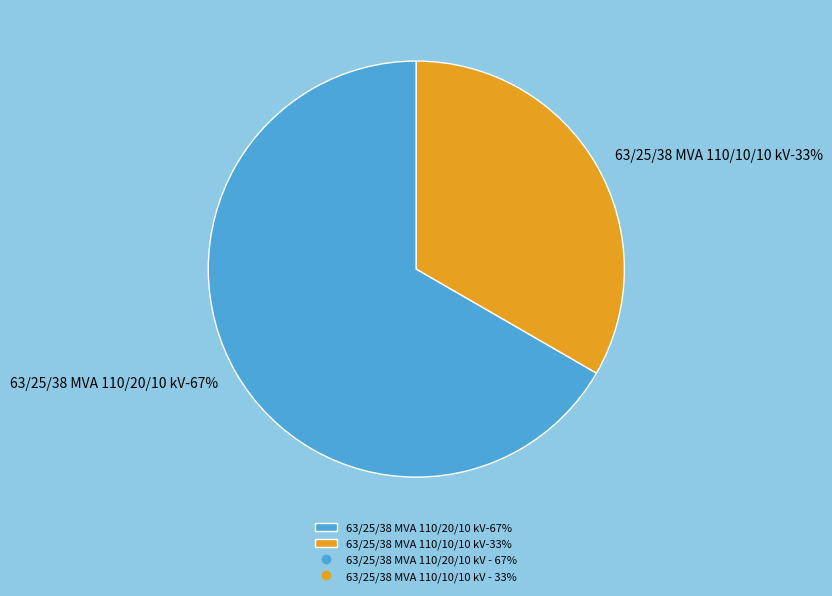

Rank the categories by value from highest to lowest.

63/25/38 MVA 110/20/10 kV, 63/25/38 MVA 110/10/10 kV